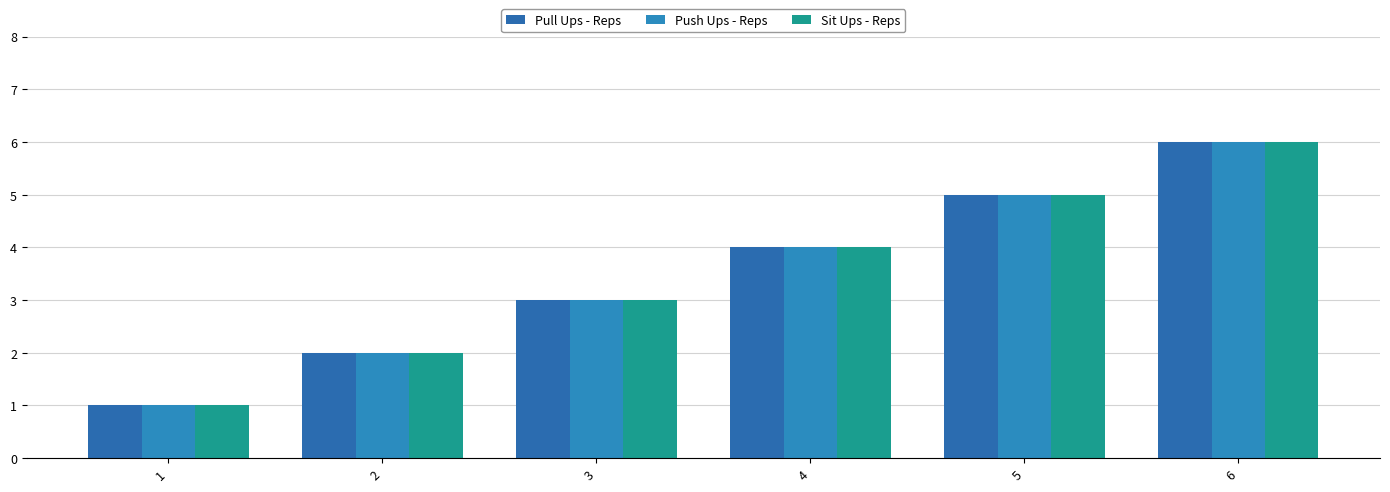

What value does the Push Ups - Reps series have at 1?

1